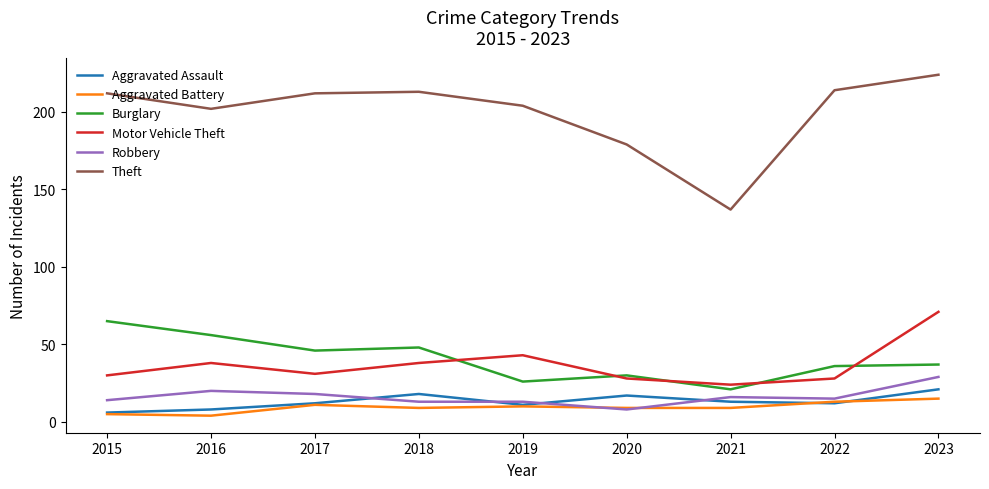

True or false: Theft and Robbery cross at least once.

False